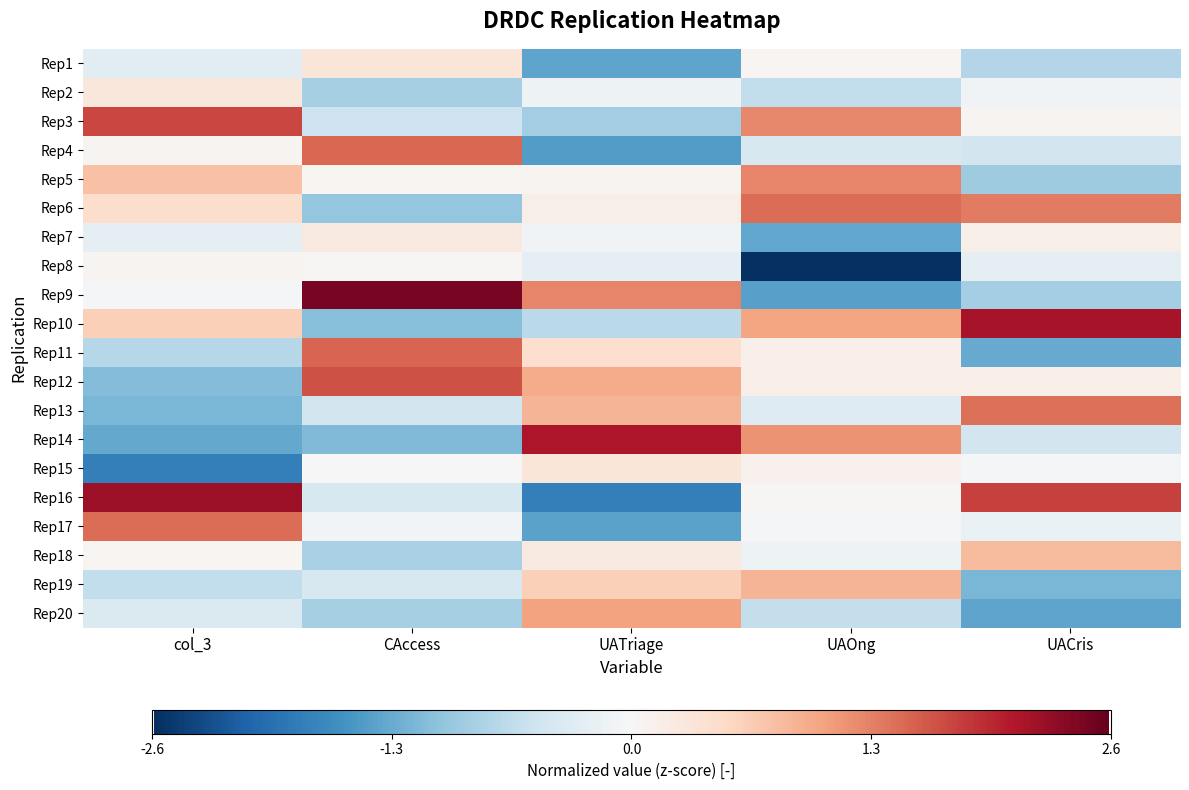

How many distinct data groups are displayed?

20